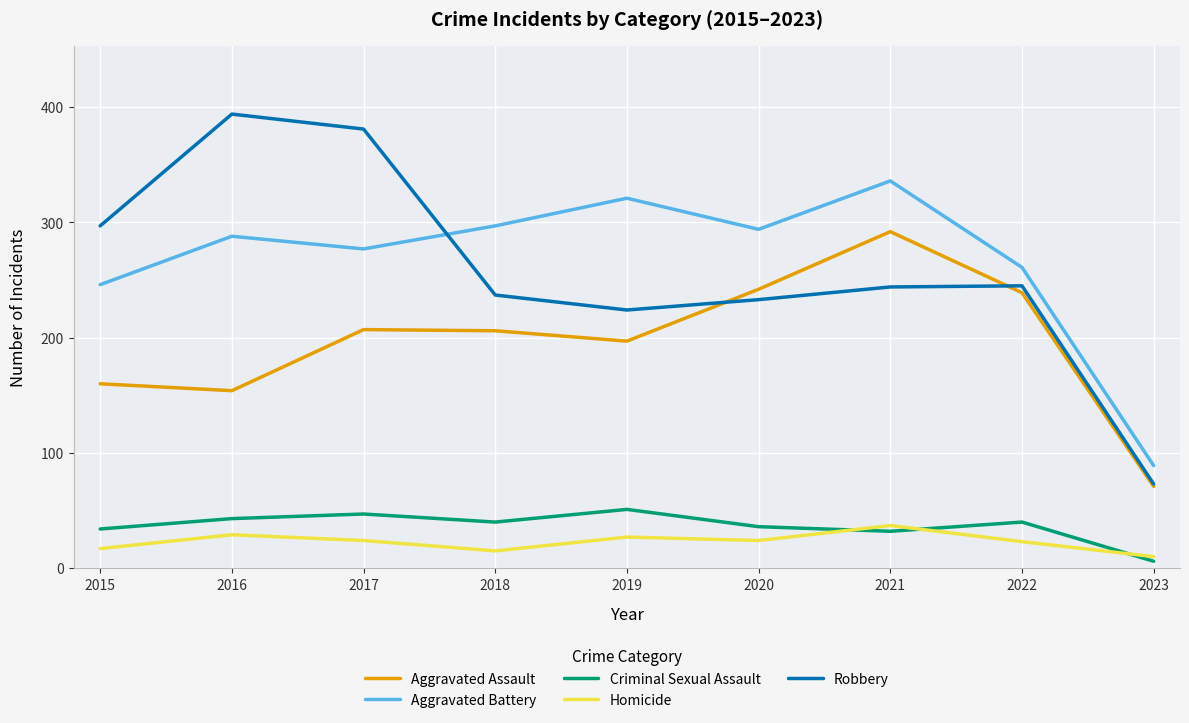

At which category does the chart reach its peak across all series?

2016